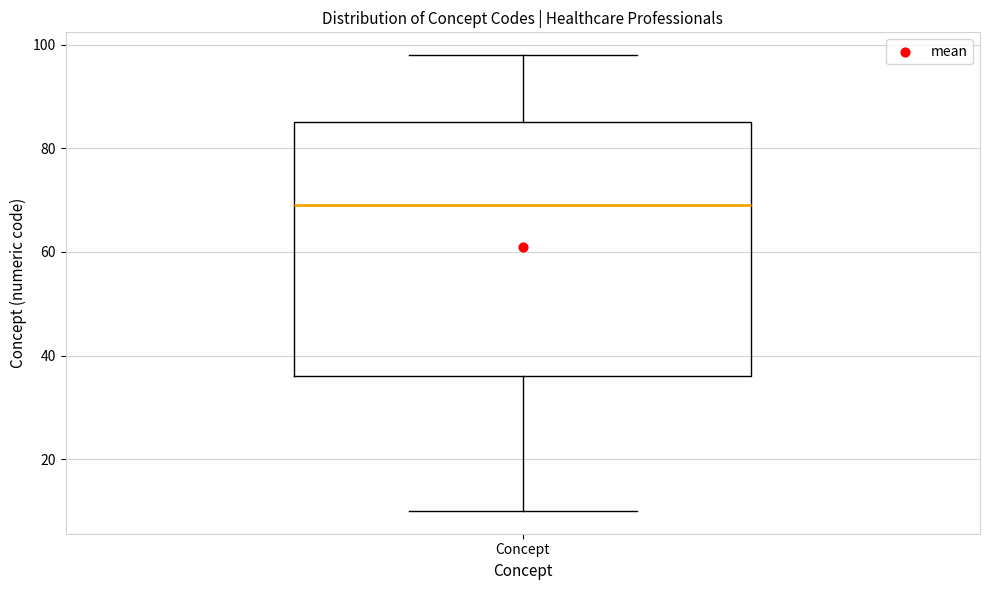

Read this box plot against the y-axis: the position of the median line, the range covered by the box, and the ends of both whiskers. The values are not printed on the chart, so give them approximately, as read against the axis.

median 70, box 36 to 86, whiskers 10 to 98